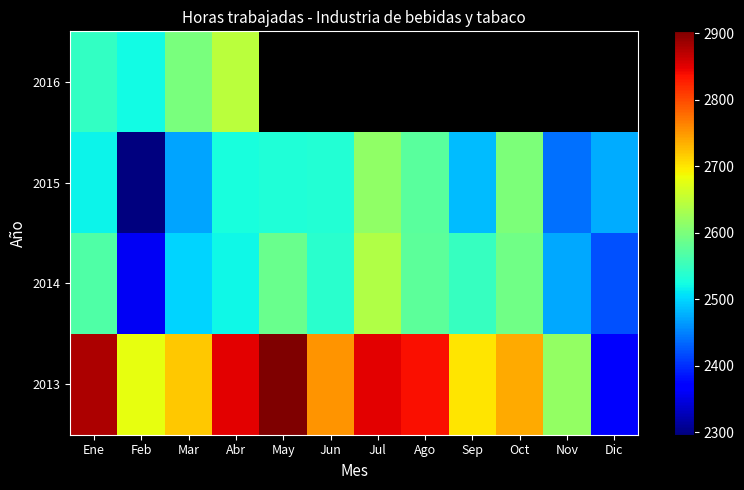

Read the 2013 value at Jul.

2849.4